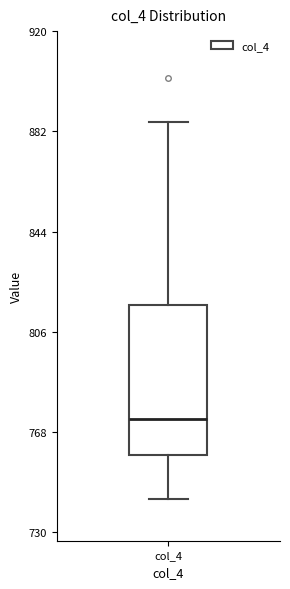

Transcribe this box plot: give where the median line is, the range the box spans, and where the two whiskers end, as read against the y-axis. The values are not printed on the chart, so give them approximately, as read against the axis.

median 775, box 760 to 815, whiskers 745 to 885